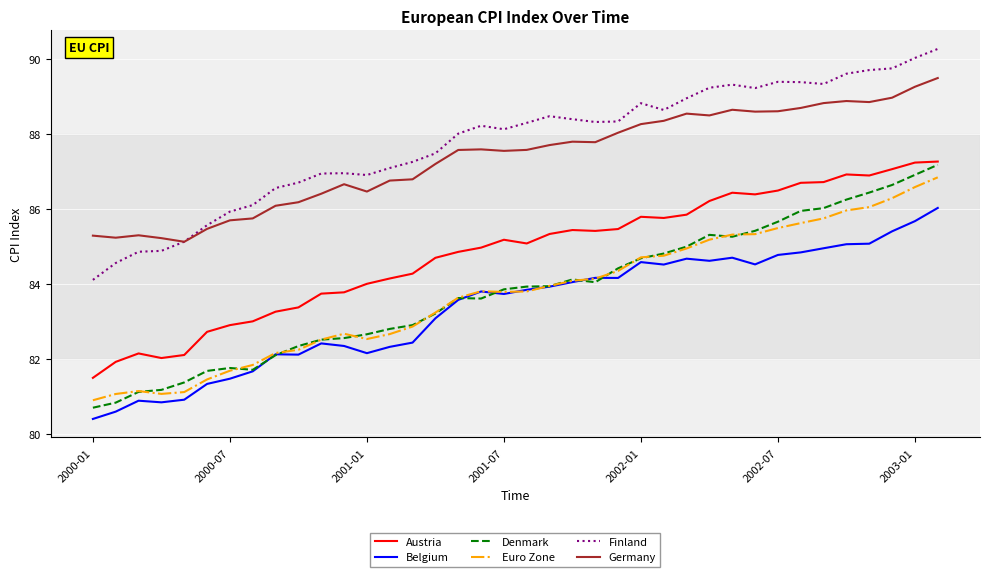

Which series has the largest total across all categories?

Finland